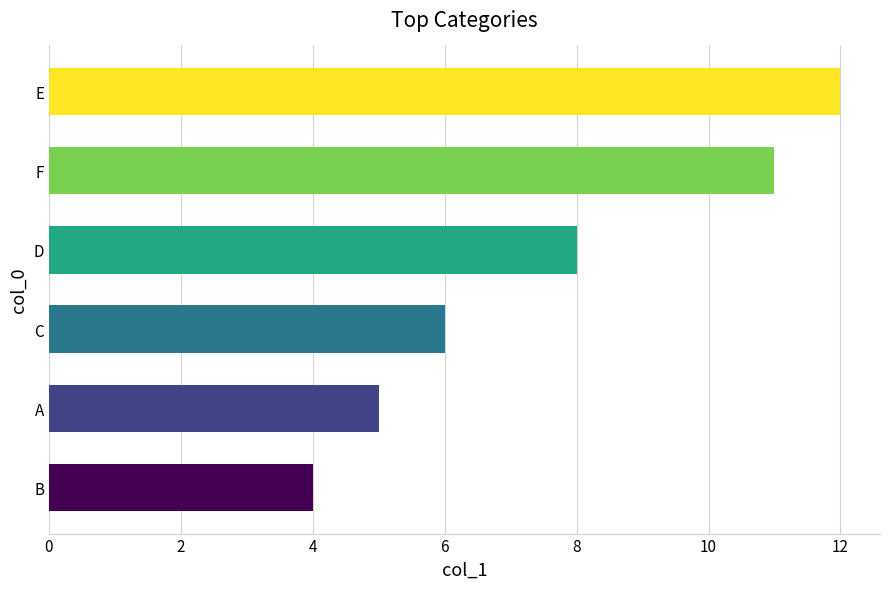

Reading bottom to top, list all the values displayed in this chart.

4	5	6	8	11	12